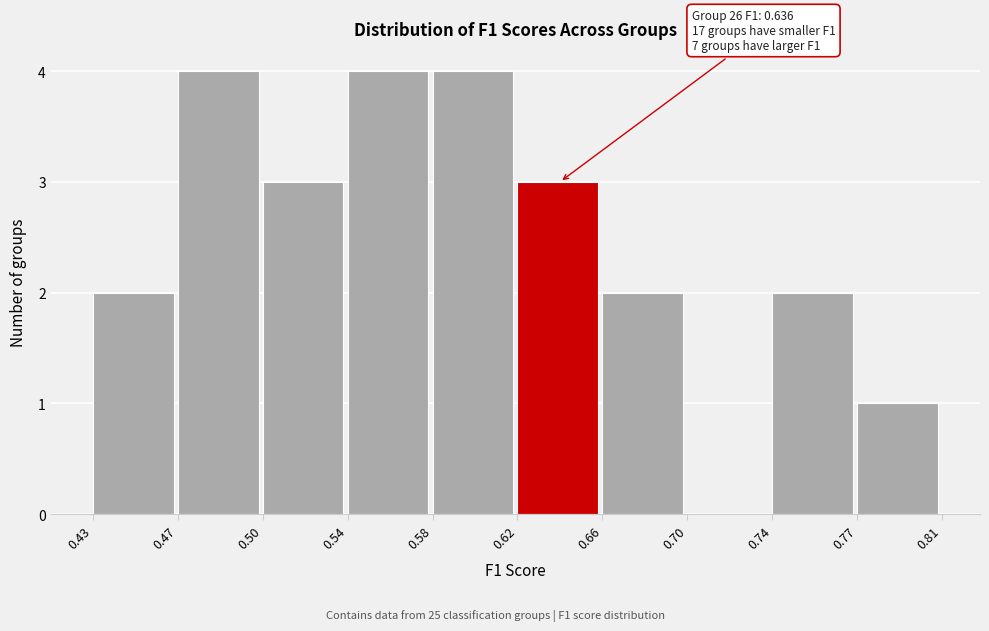

Reading right to left, list all the values displayed in this chart.

0.77=1	0.74=2	0.70=0	0.66=2	0.62=3	0.58=4	0.54=4	0.50=3	0.47=4	0.43=2